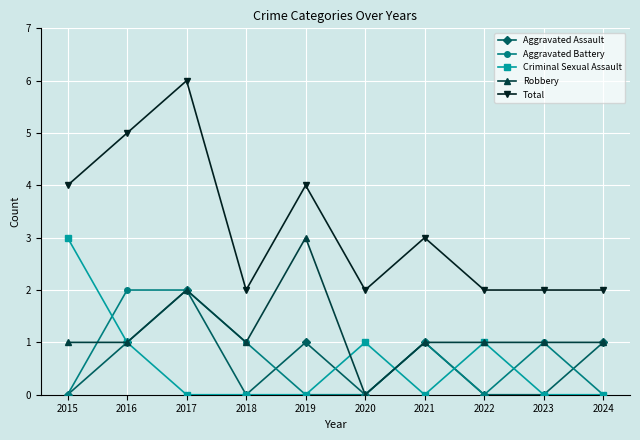

Which series has the largest total across all categories?

Total